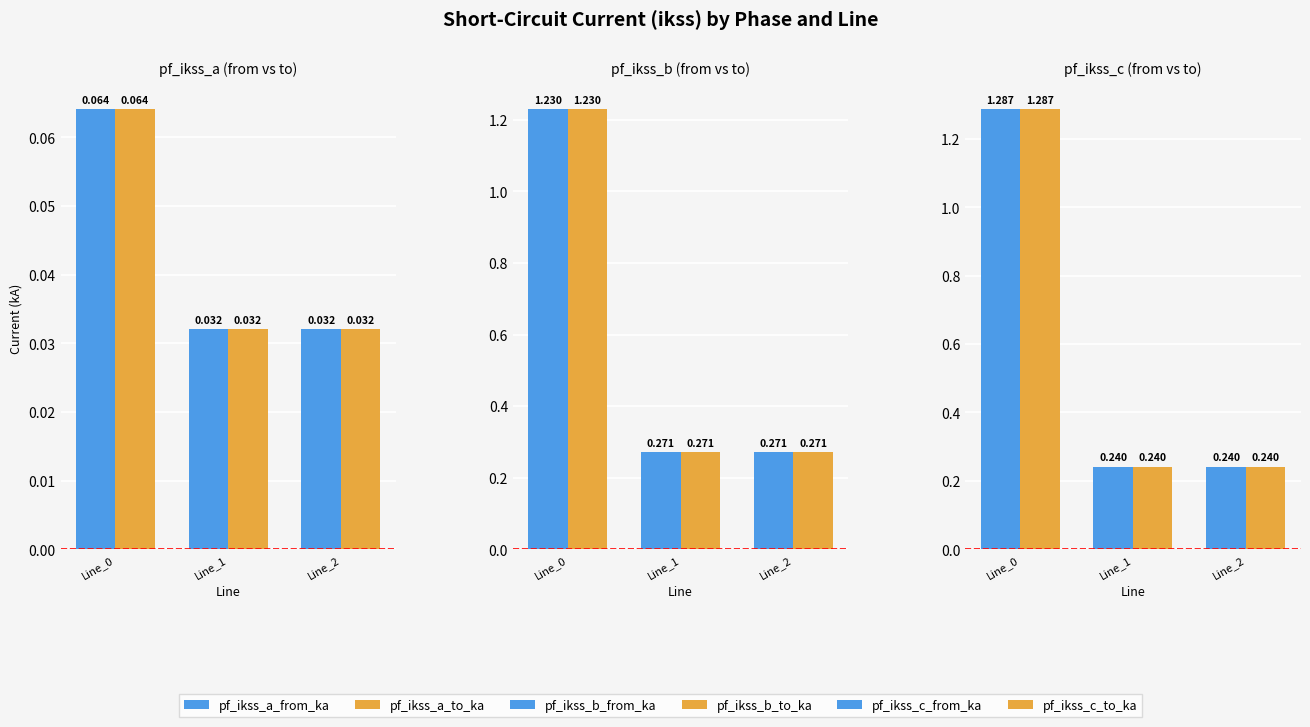

Which series changed the most between Line_1 and Line_2?

pf_ikss_c_from_ka